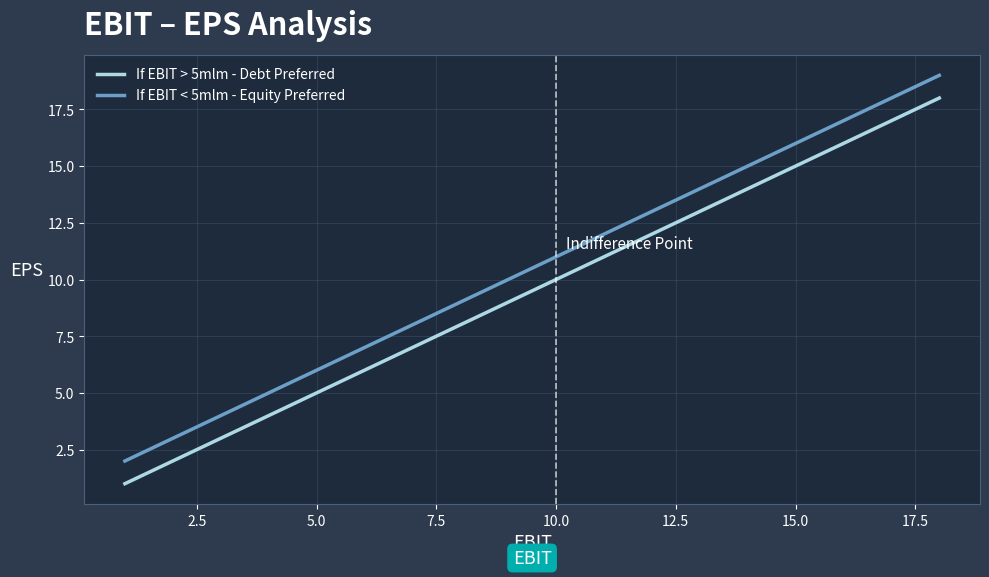

What is the lowest value of the If EBIT < 5mlm - Equity Preferred series?

2